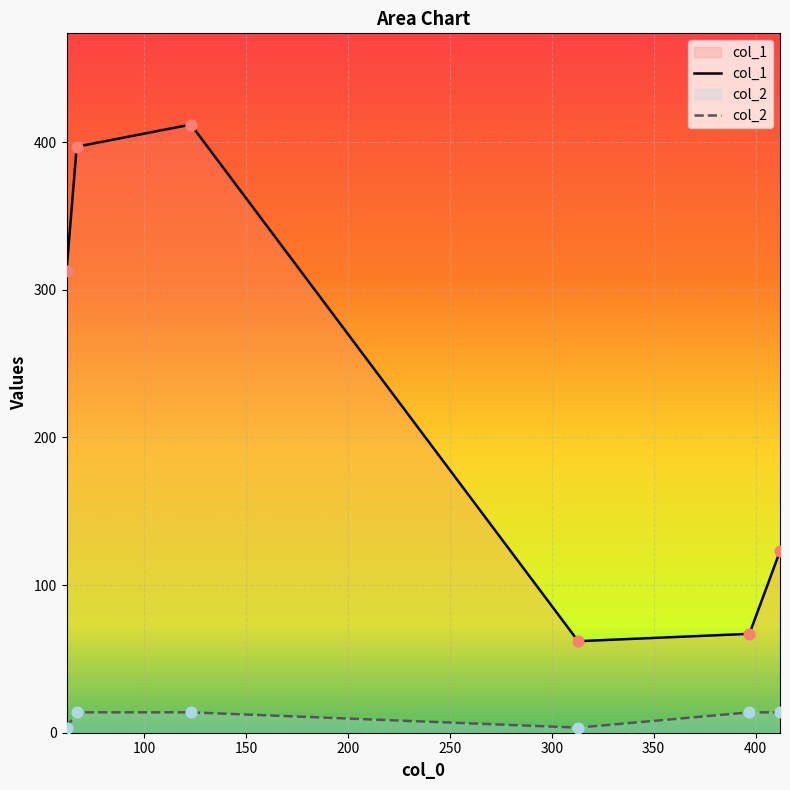

Which series has the largest total across all categories?

col_1